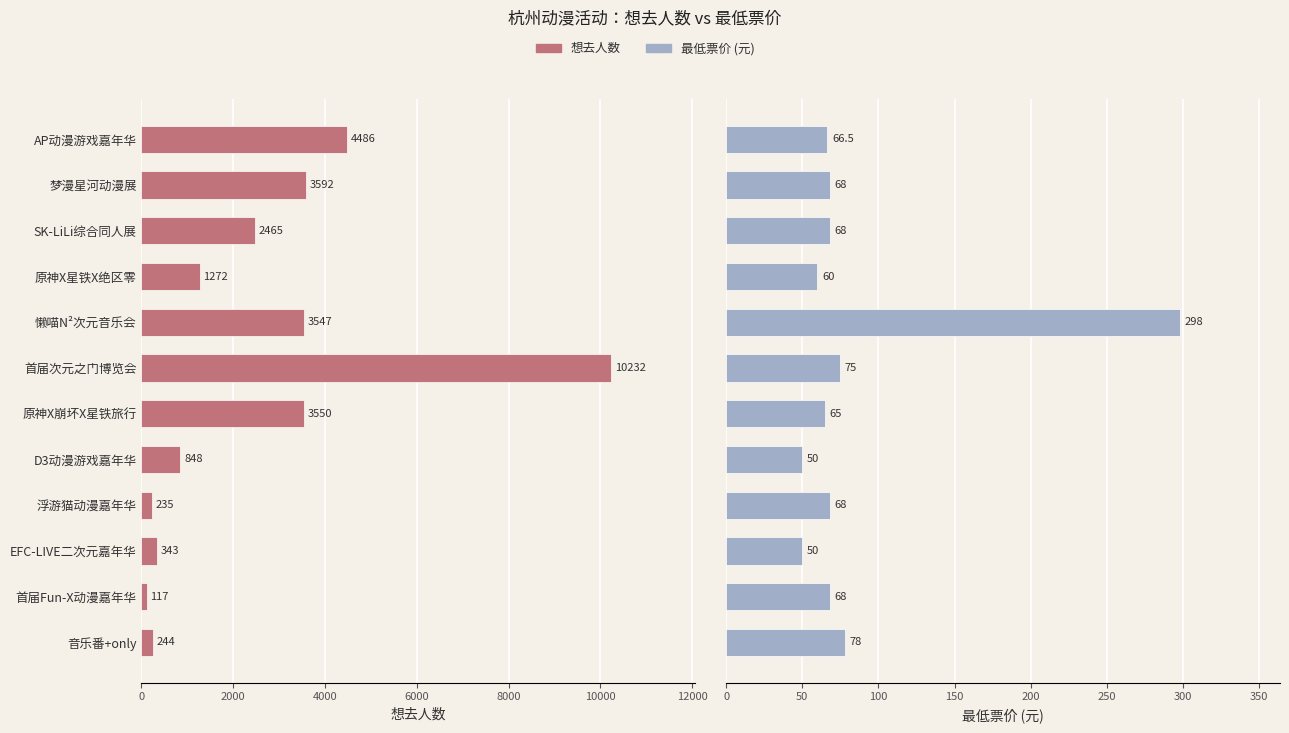

Between 音乐番+only and 首届次元之门博览会, which is larger?

首届次元之门博览会